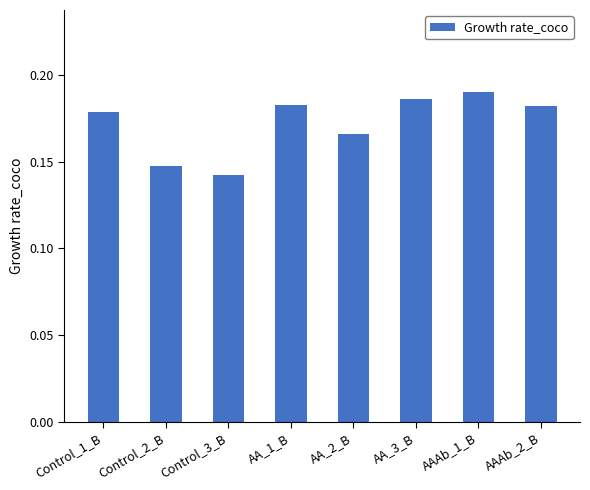

Which category has the lowest value across all series?

Control_3_B